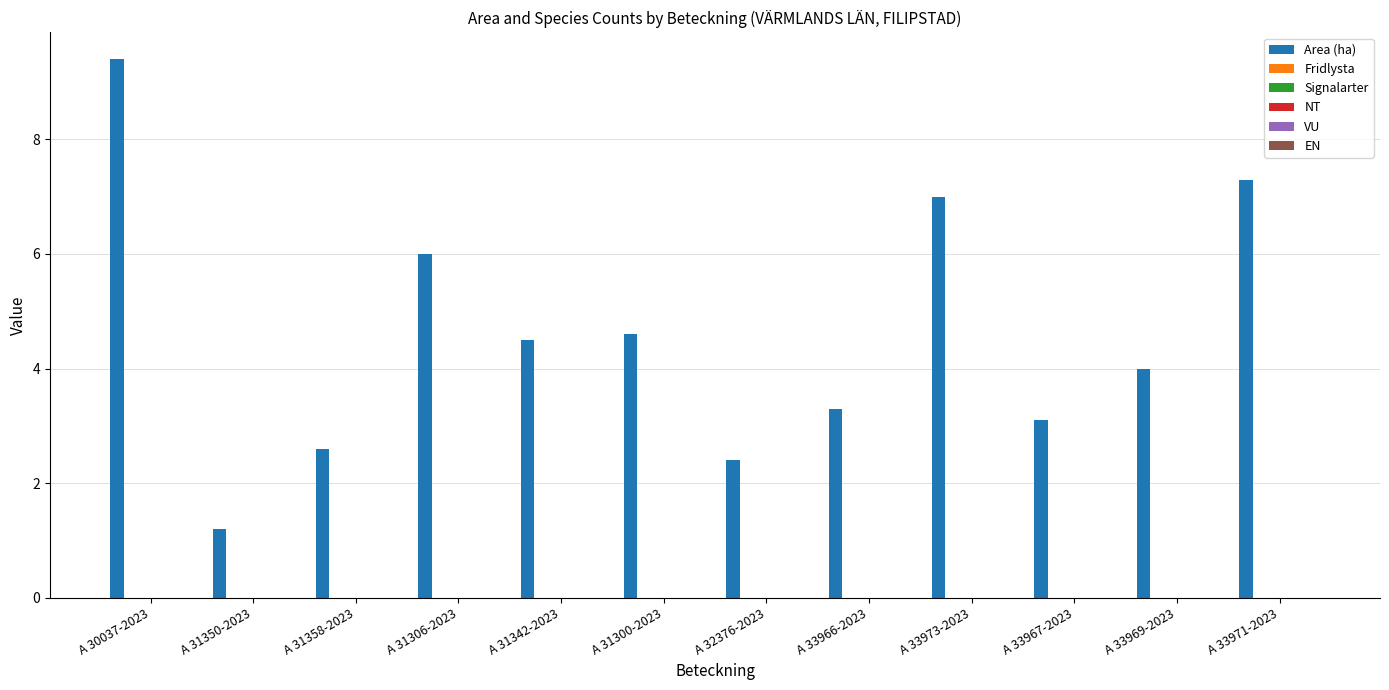

What is the value of the 11th bar from the left?

4.0